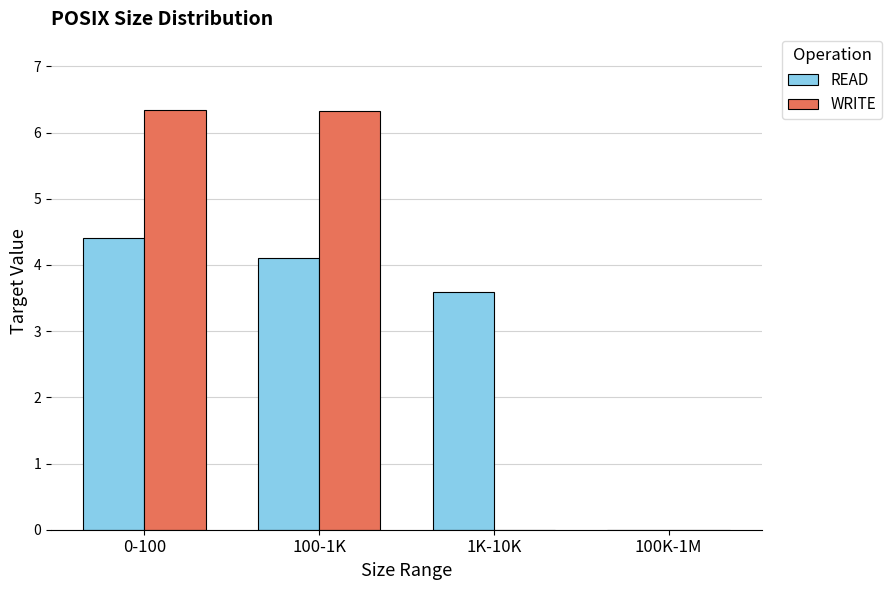

Between 0-100 and 100K-1M, which series saw the biggest shift?

WRITE